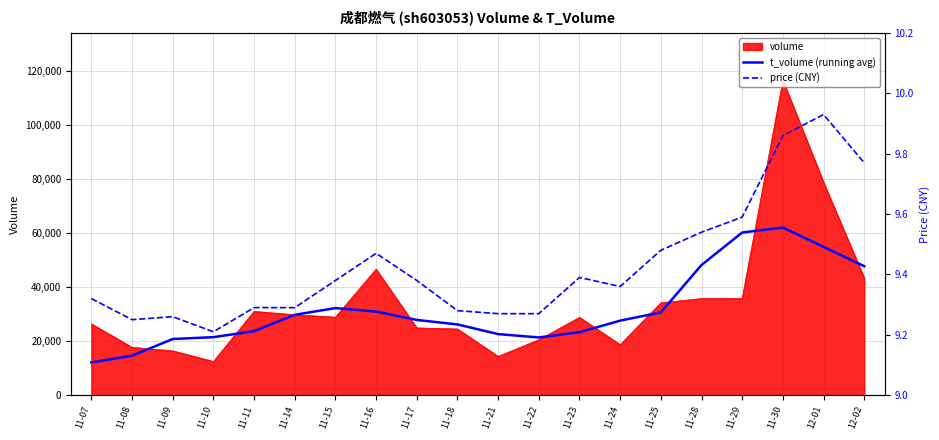

Between 11-18 and 11-30, which is larger?

11-30